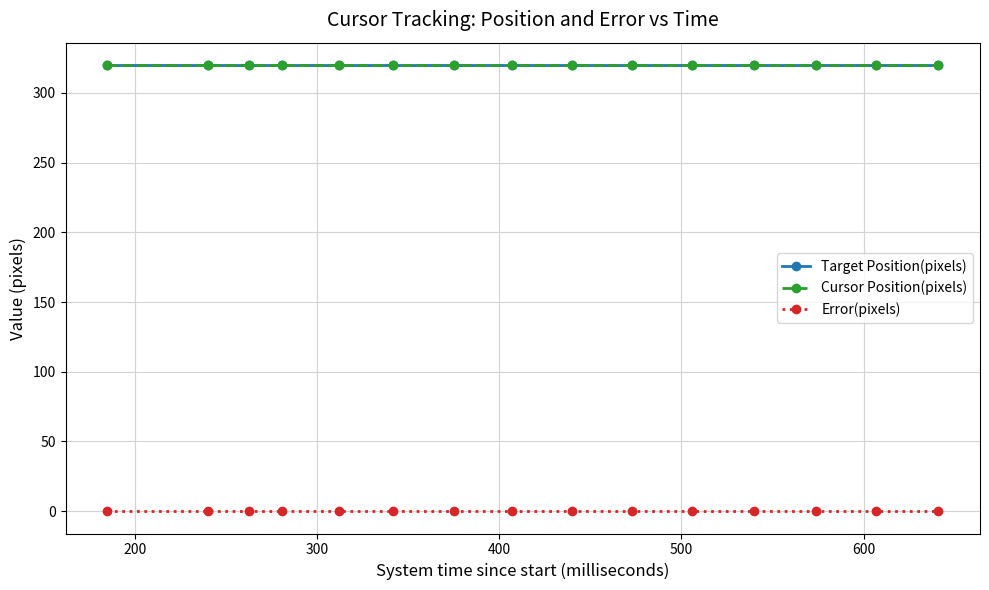

Reading right to left, extract all data points from this chart.

Target Position(pixels): 320	320	320	320	320	320	320	320	320	320	320	320	320	320	320
Cursor Position(pixels): 320	320	320	320	320	320	320	320	320	320	320	320	320	320	320
Error(pixels): 0	0	0	0	0	0	0	0	0	0	0	0	0	0	0